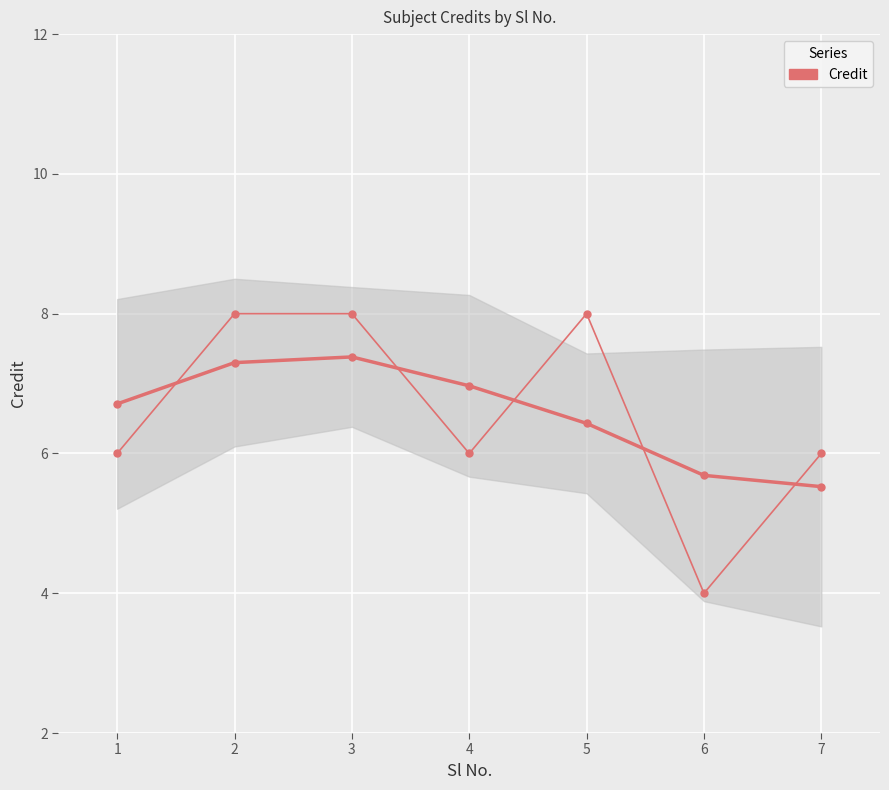

The value at 6 is 4. True or false?

True